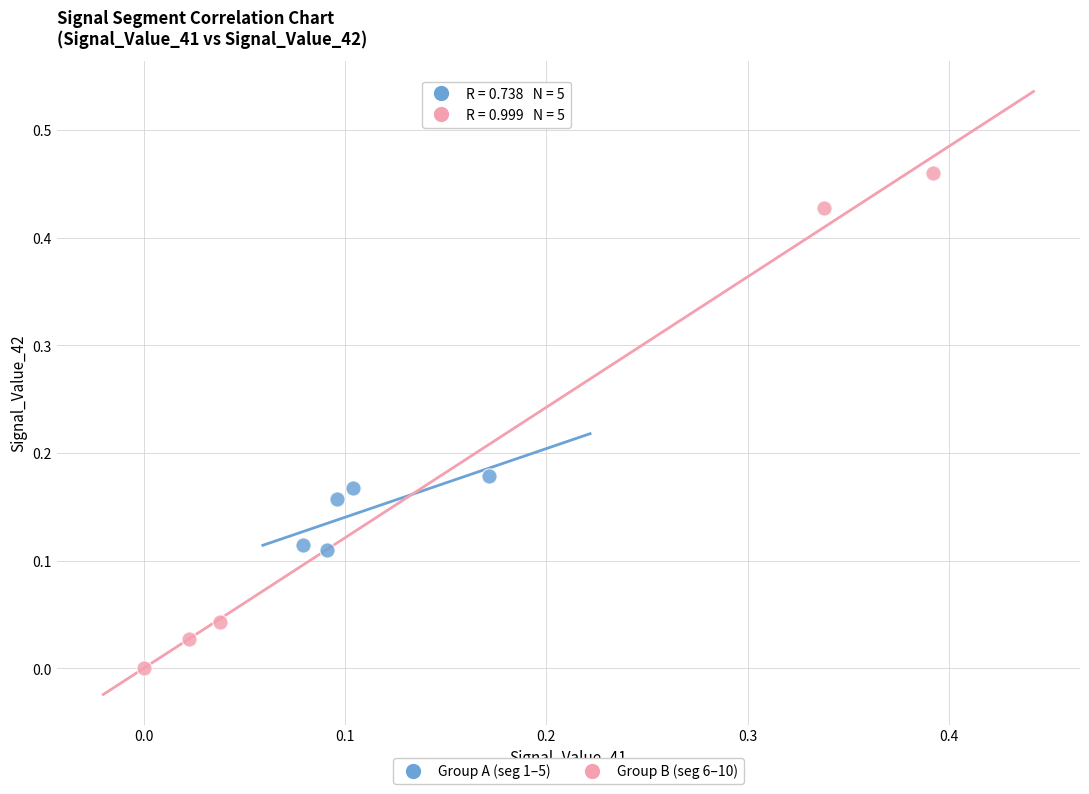

Which series contains the highest Y value?

Group B (seg 6–10)